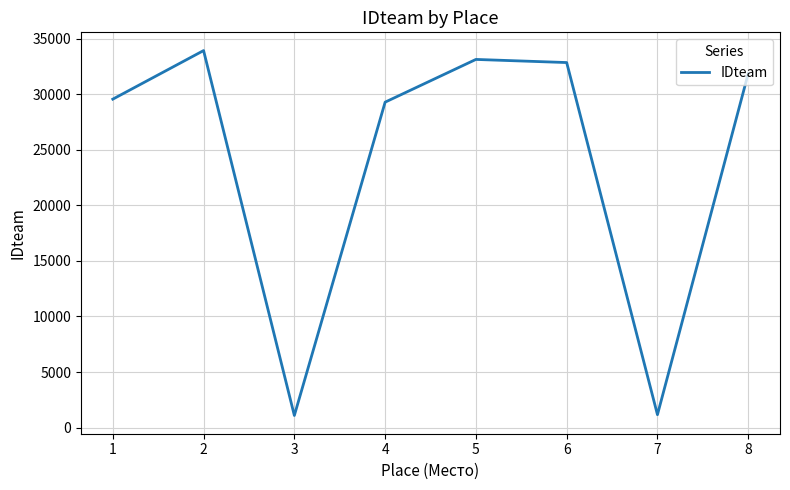

Where is the first local maximum?

2